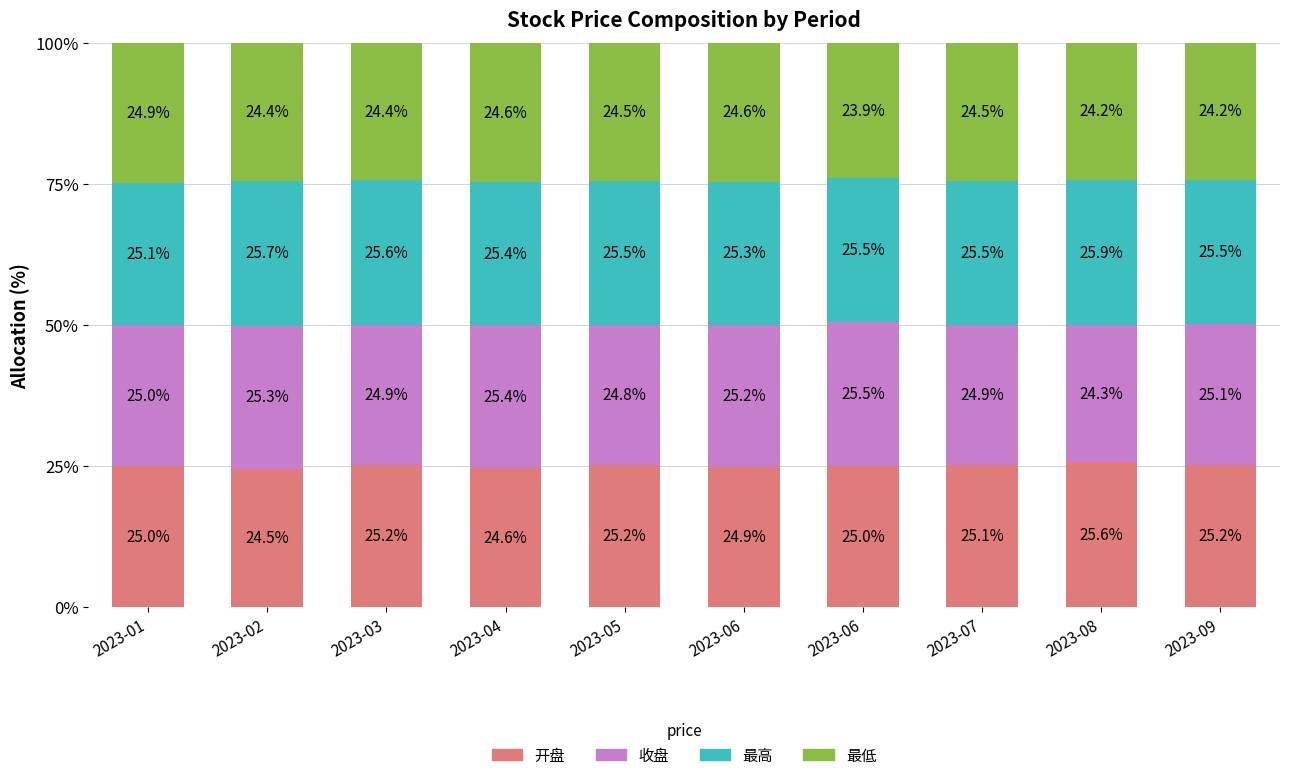

At which label is 最高 closest to 25?

2023-01